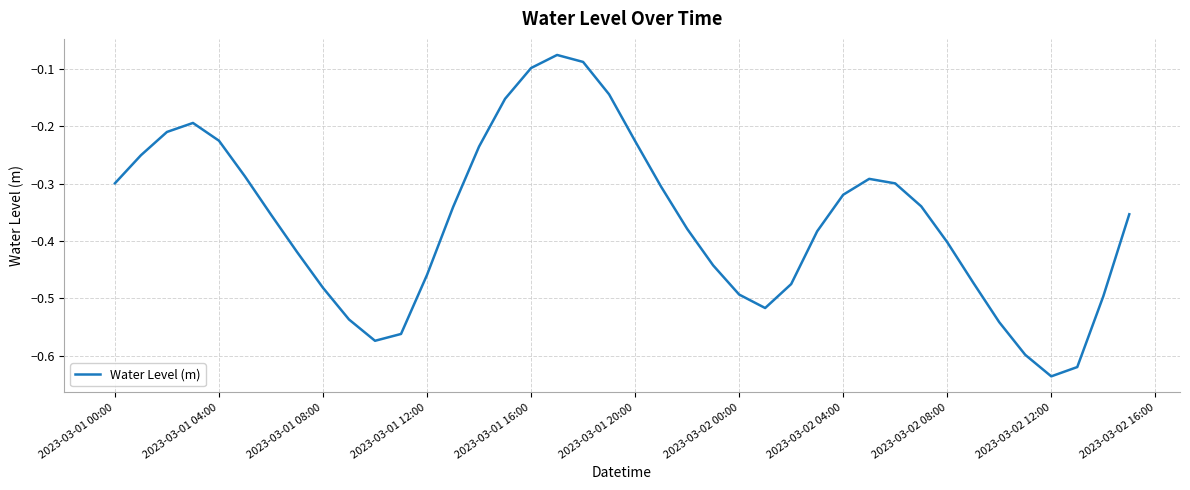

What is the difference between the maximum and minimum values?

0.6